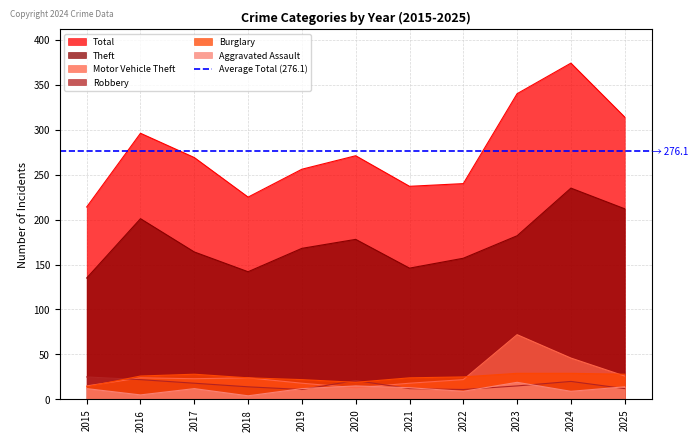

How many lines are shown in the chart?

6